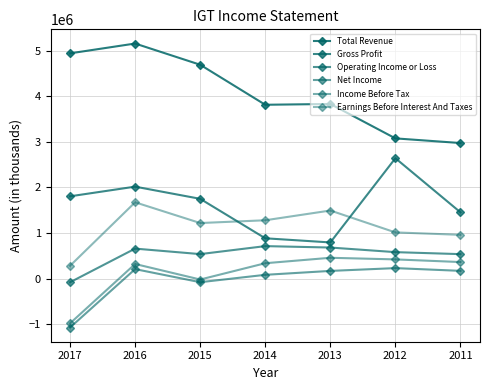

Is it true that Earnings Before Interest And Taxes equals 231791 at 2011?

False